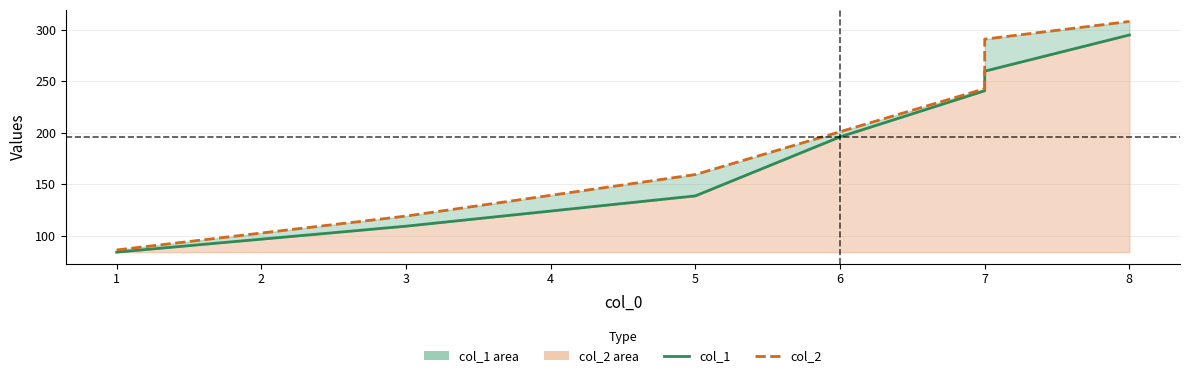

Is the value of col_2 at 8 greater than the value of col_1 at 5?

Yes